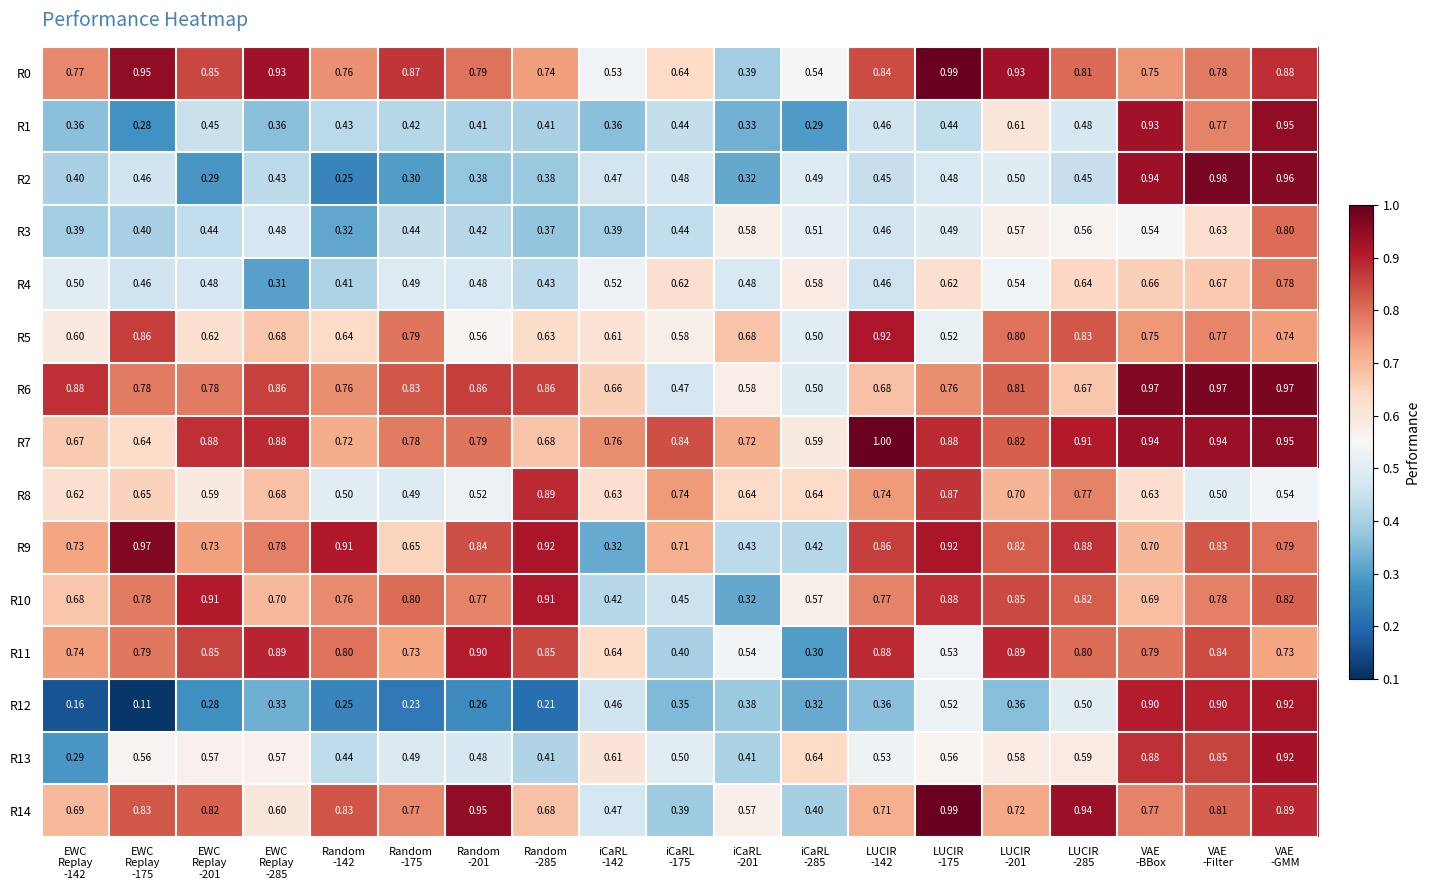

Which series has the largest range (max minus min)?

R12